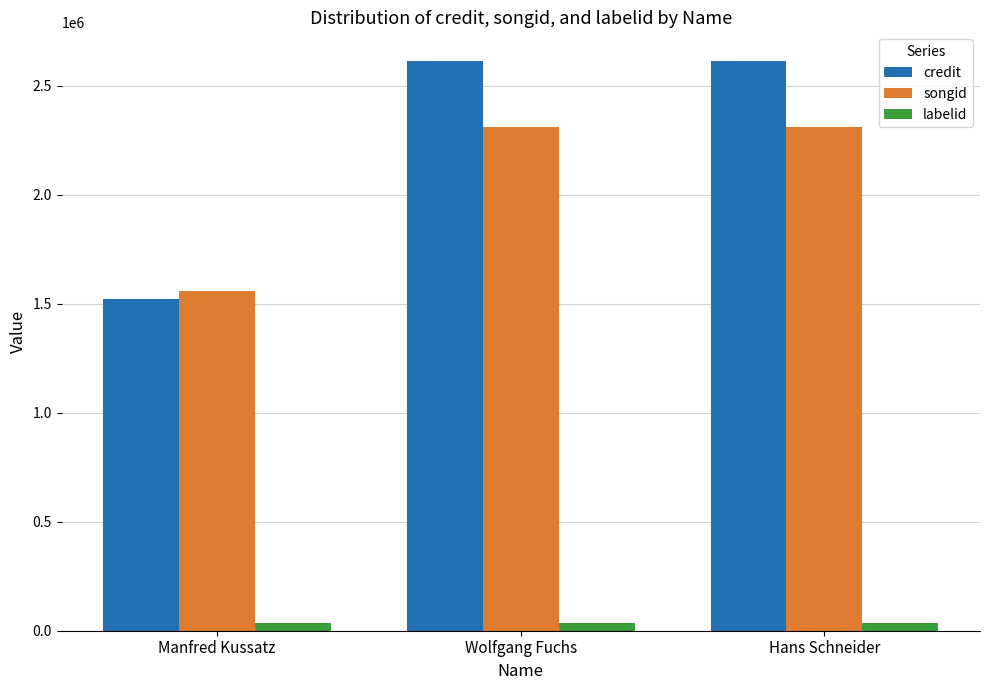

What position from the right is Wolfgang Fuchs?

2